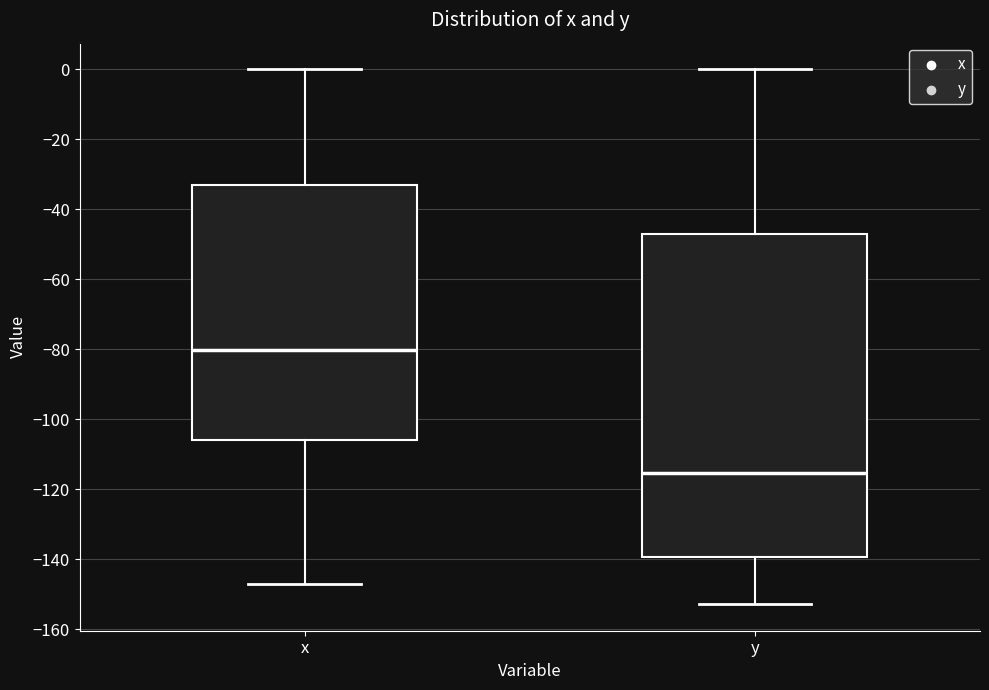

Reading left to right, transcribe this box plot: for each box, give where its median line is, the range the box spans, and where its two whiskers end, as read against the y-axis. The values are not printed on the chart, so give them approximately, as read against the axis.

x: median -80, box -106 to -32, whiskers -148 to 0
y: median -116, box -140 to -48, whiskers -152 to 0